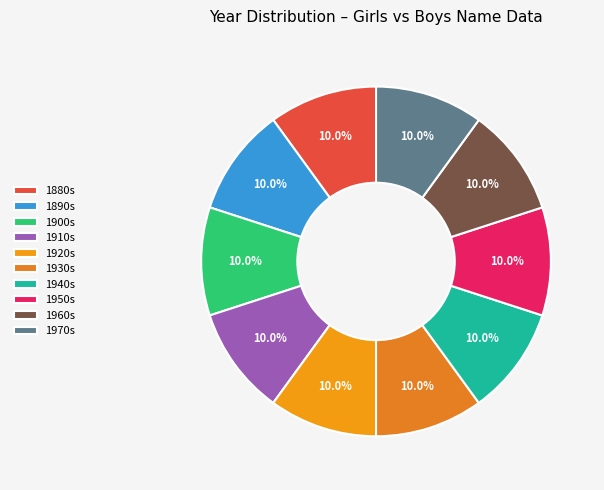

Count the number of slices in the pie.

10